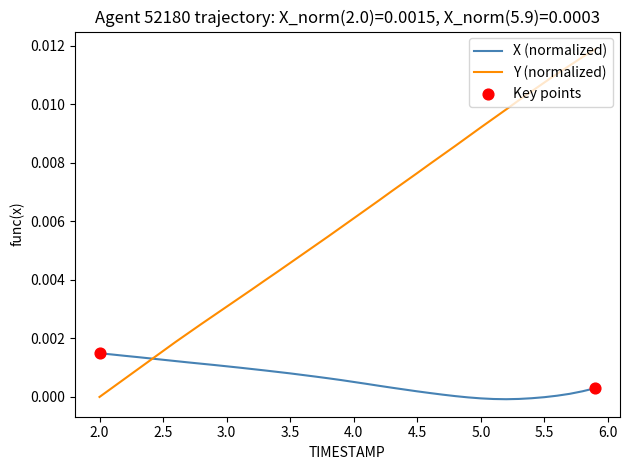

Which series has the largest range (max minus min)?

Y (normalized)